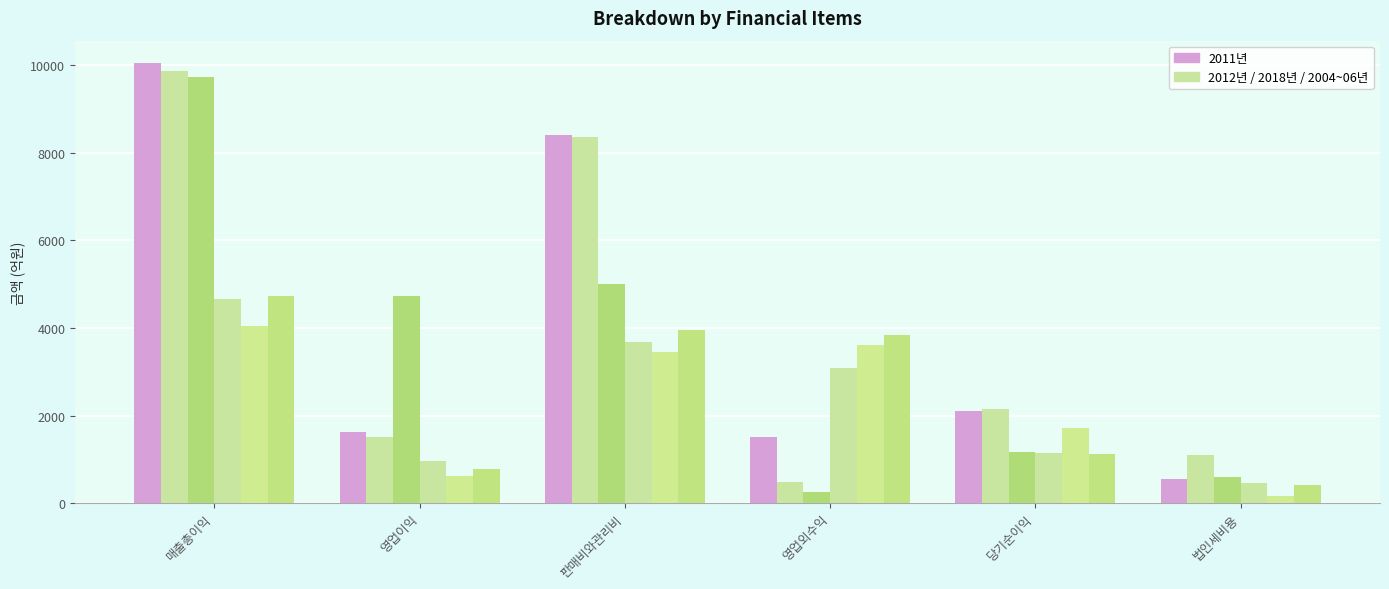

Reading left to right, list all the values displayed in this chart.

2011년: 매출총이익=10059.8	영업이익=1625.7	판매비와관리비=8407.9	영업외수익=1519.2	당기순이익=2107.2	법인세비용=547.5
2012년: 매출총이익=9875.1	영업이익=1519.2	판매비와관리비=8355.9	영업외수익=491.9	당기순이익=2155.0	법인세비용=1102.9
2018년: 매출총이익=9740.6	영업이익=4726.2	판매비와관리비=5014.3	영업외수익=245.5	당기순이익=1157.4	법인세비용=603.4
2004년: 매출총이익=4651.8	영업이익=960.3	판매비와관리비=3691.5	영업외수익=3076.0	당기순이익=1140.5	법인세비용=453.6
2005년: 매출총이익=4057.5	영업이익=614.7	판매비와관리비=3442.8	영업외수익=3620.4	당기순이익=1723.0	법인세비용=153.3
2006년: 매출총이익=4725.0	영업이익=777.0	판매비와관리비=3948.0	영업외수익=3837.8	당기순이익=1128.1	법인세비용=415.4